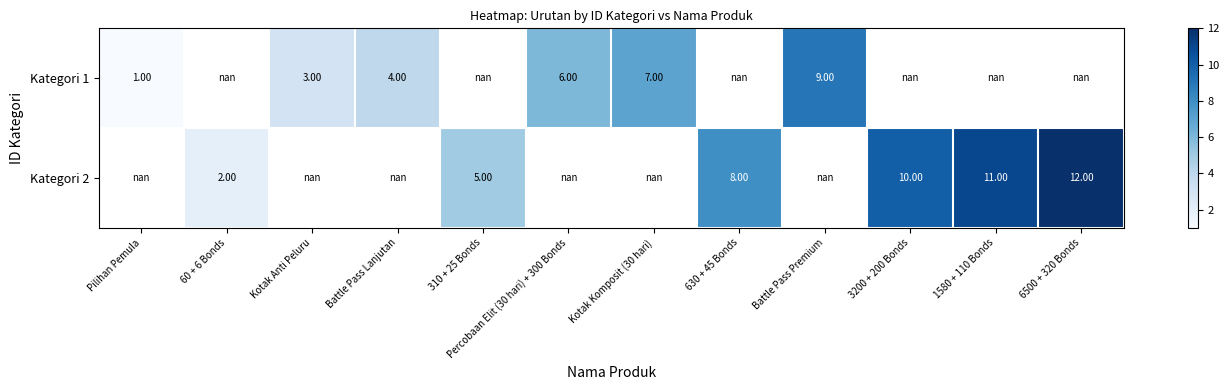

Is the value of Kategori 1 at 3200 + 200 Bonds greater than the value of Kategori 2 at 60 + 6 Bonds?

No